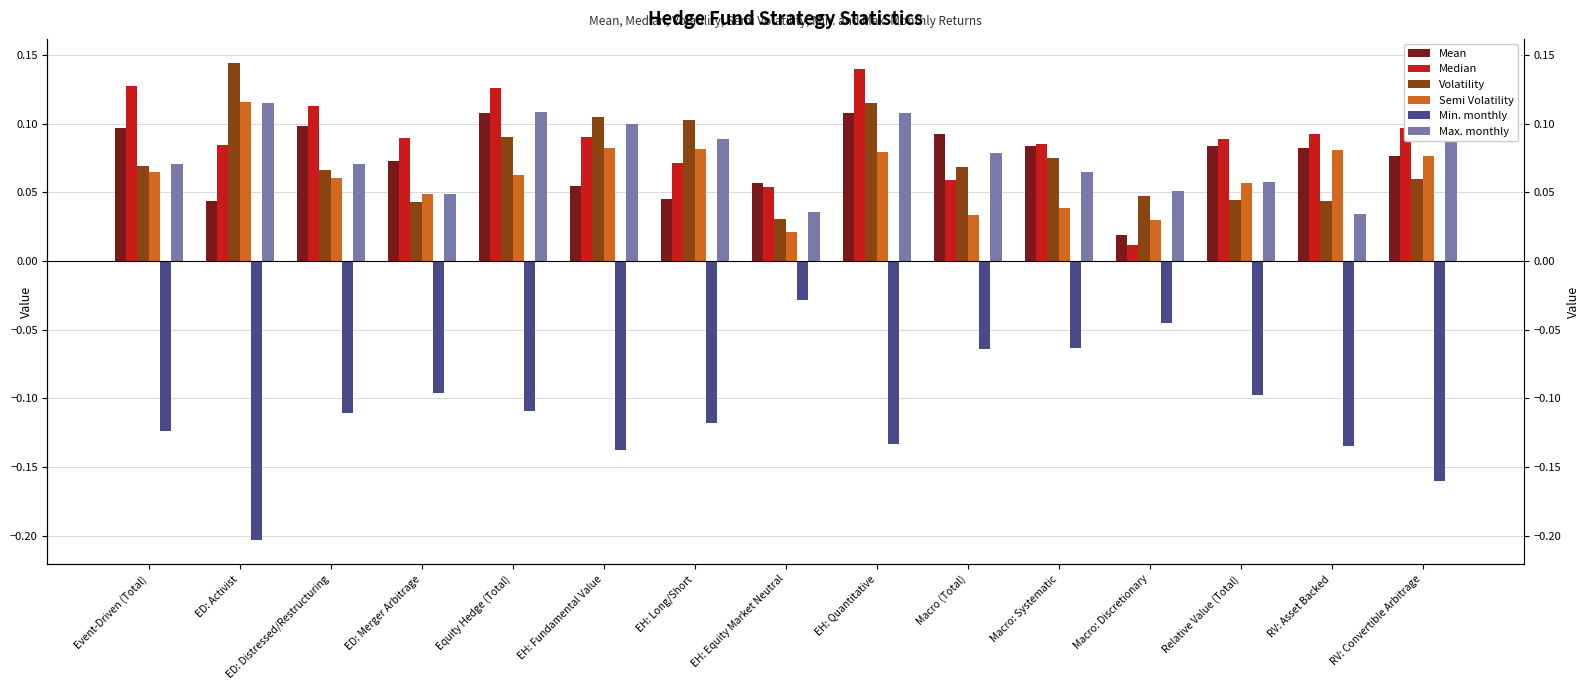

List the labels in order of Min. monthly value, smallest first.

ED: Activist, RV: Convertible Arbitrage, EH: Fundamental Value, RV: Asset Backed, EH: Quantitative, Event-Driven (Total), EH: Long/Short, ED: Distressed/Restructuring, Equity Hedge (Total), Relative Value (Total), ED: Merger Arbitrage, Macro (Total), Macro: Systematic, Macro: Discretionary, EH: Equity Market Neutral